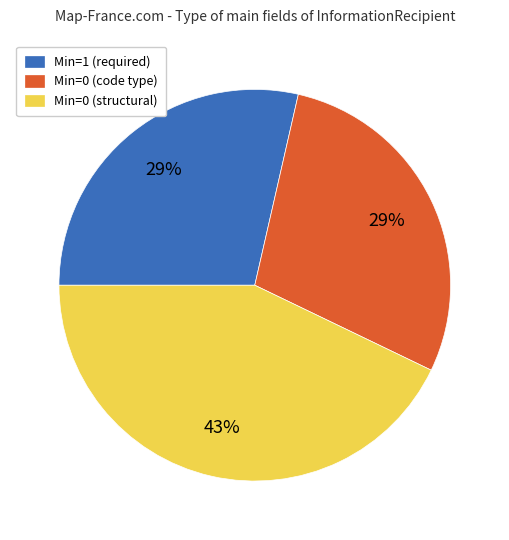

Combined, do Min=0 (structural) and Min=1 (required) account for over 50%?

Yes